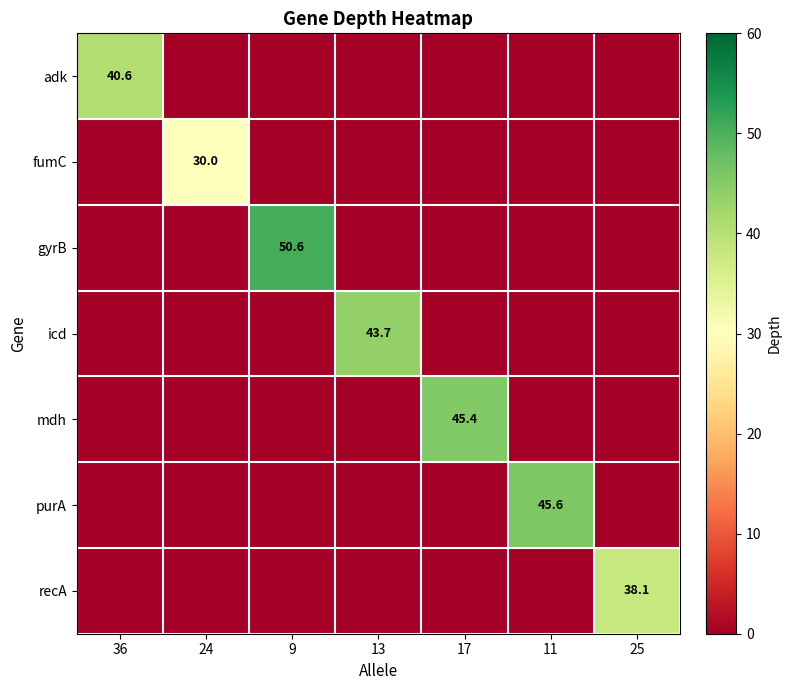

The gyrB series shows 32.2 at 9. True or false?

False